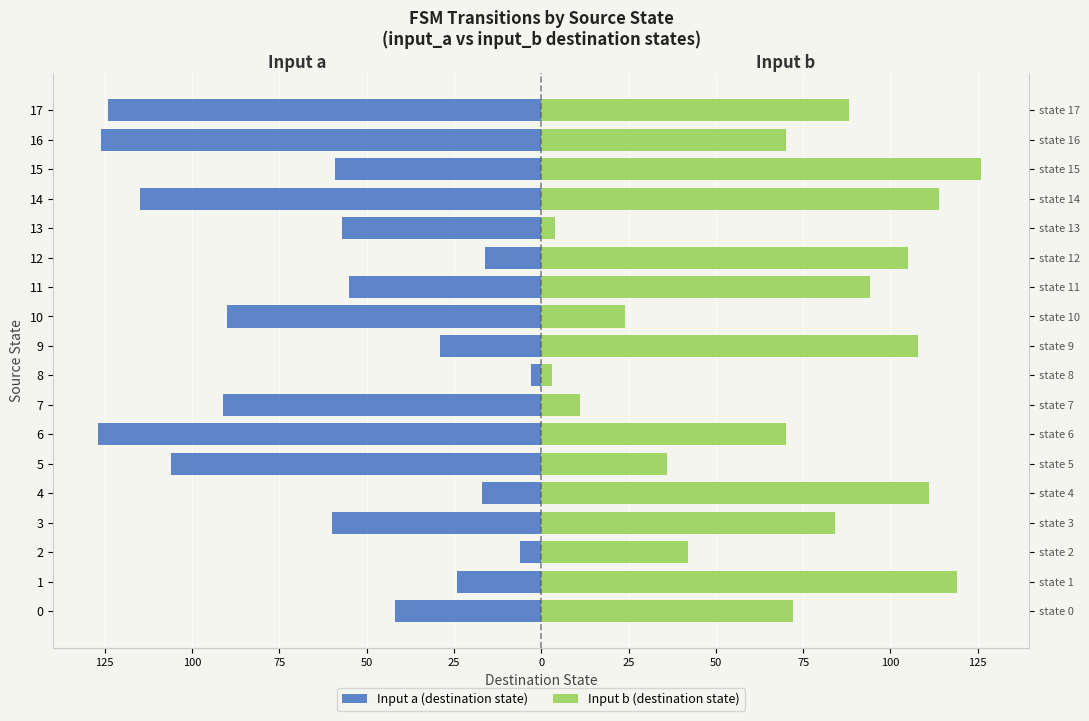

Rank the series at 3 from highest to lowest value.

Input b (destination state), Input a (destination state)